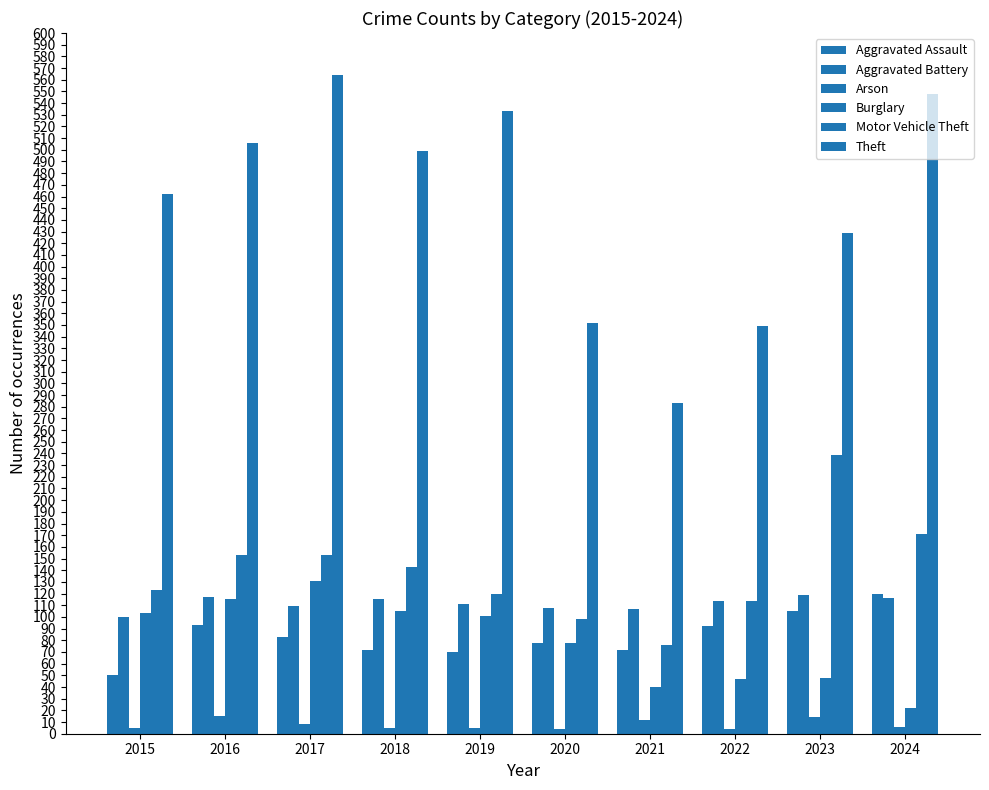

List the series in order of their peak value, highest first.

Theft, Motor Vehicle Theft, Burglary, Aggravated Assault, Aggravated Battery, Arson